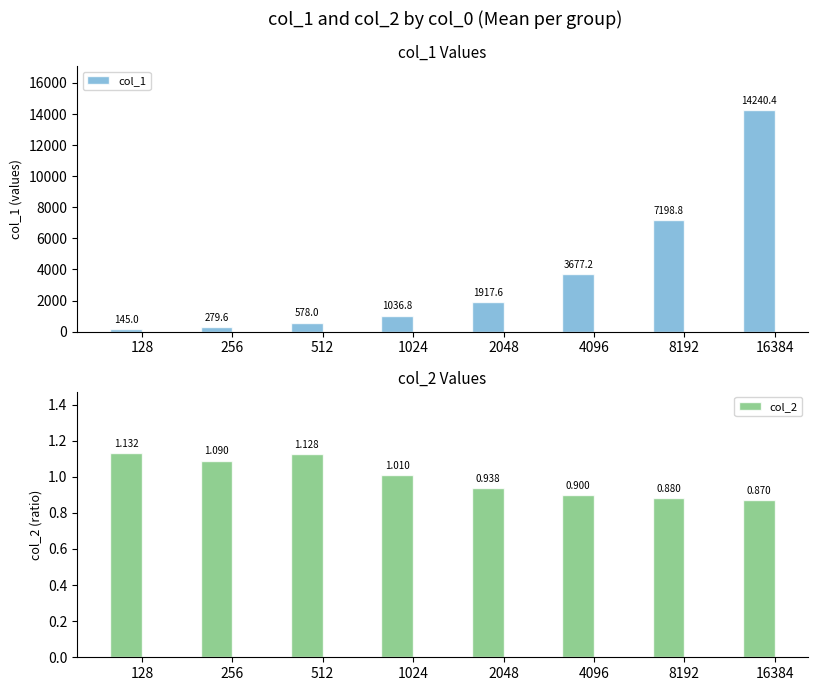

List the series in order of their overall mean, highest first.

col_1, col_2